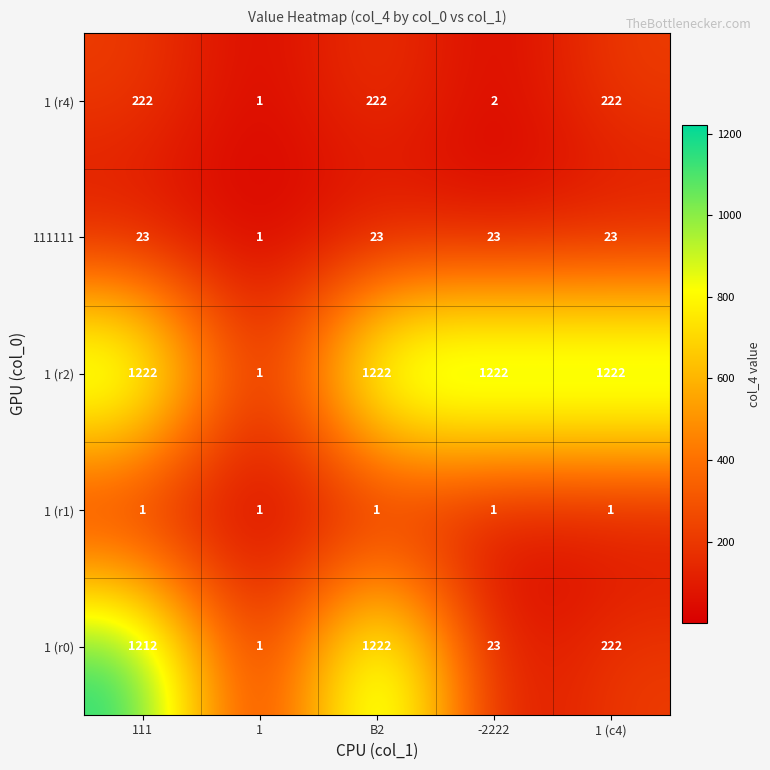

At which category is the sum across all series the highest?

B2